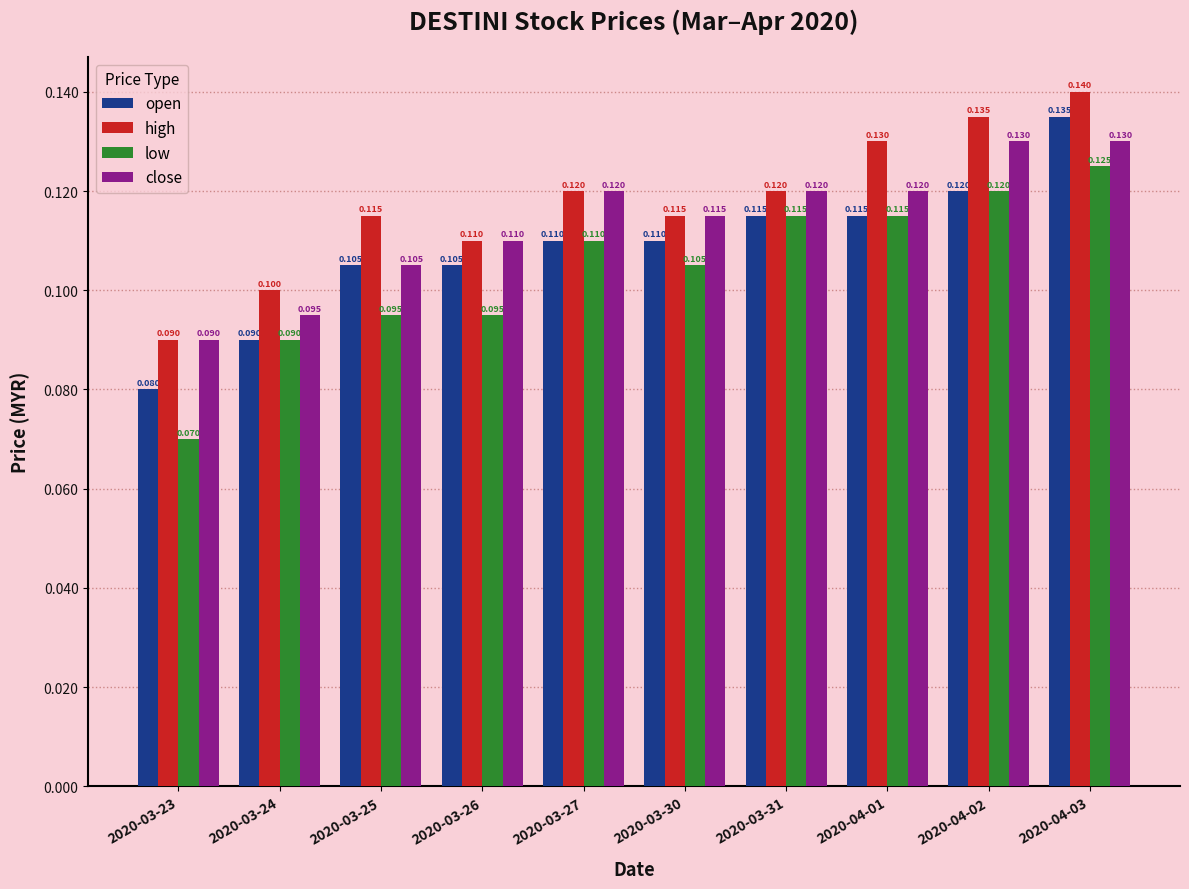

Rank the series by their maximum value, from highest to lowest.

high, open, close, low